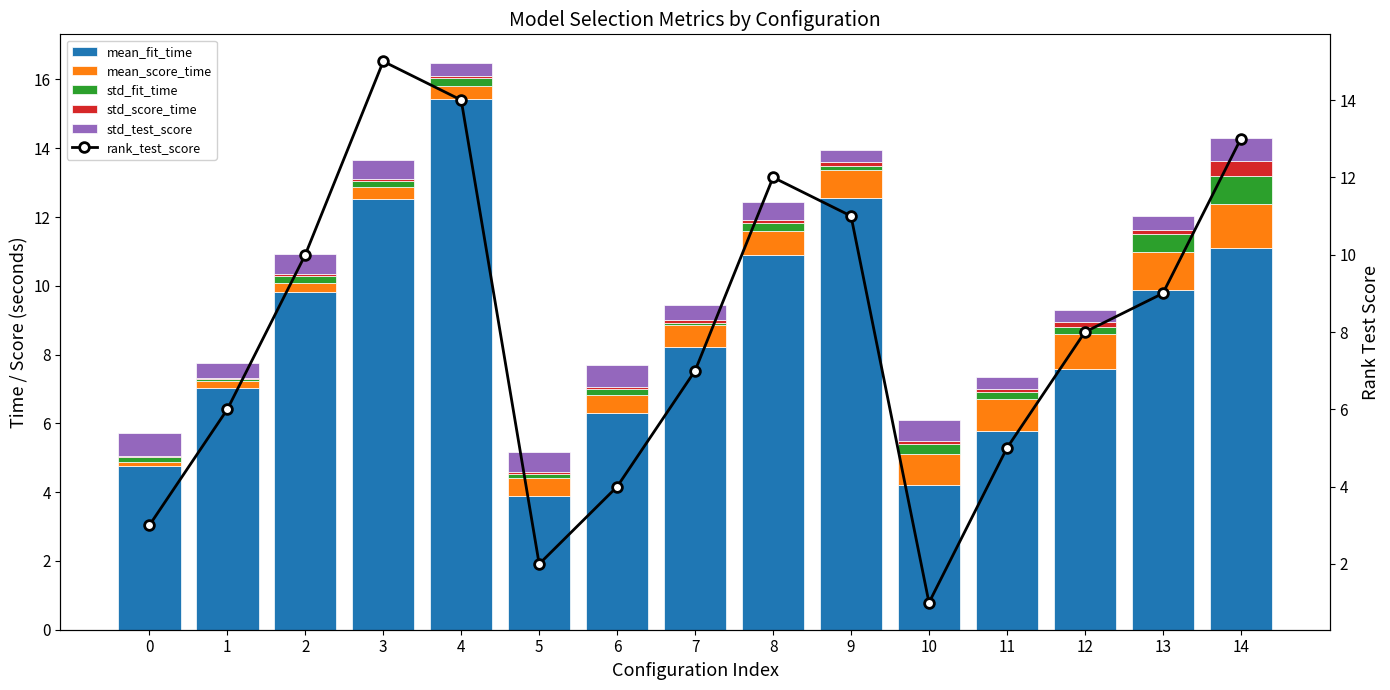

What is the maximum value for mean_fit_time?

15.4